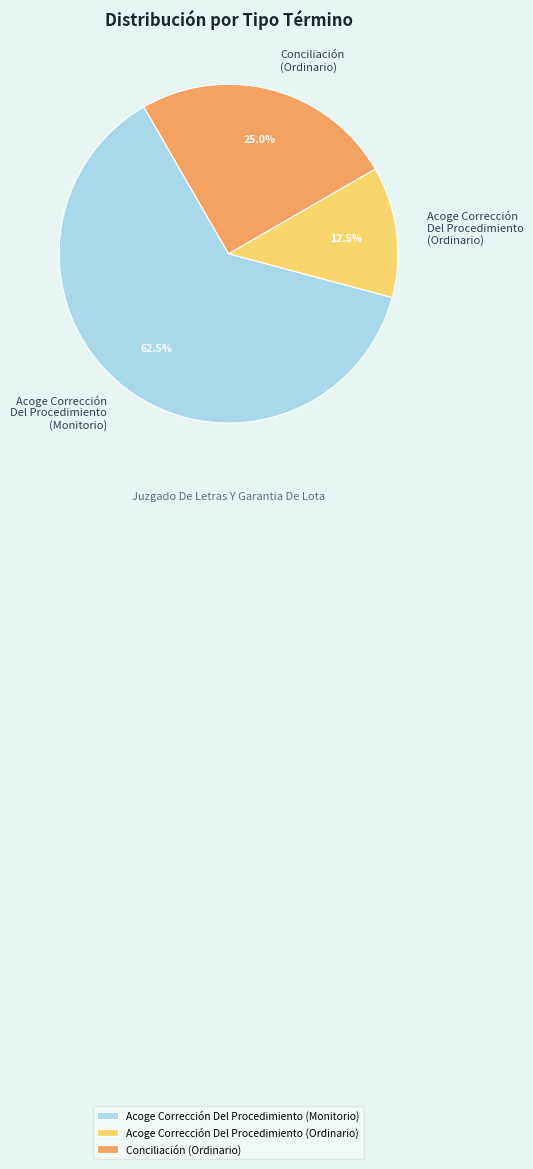

What is the ratio of the value at Acoge Corrección Del Procedimiento (Ordinario) to the value at Acoge Corrección Del Procedimiento (Monitorio)?

0.2